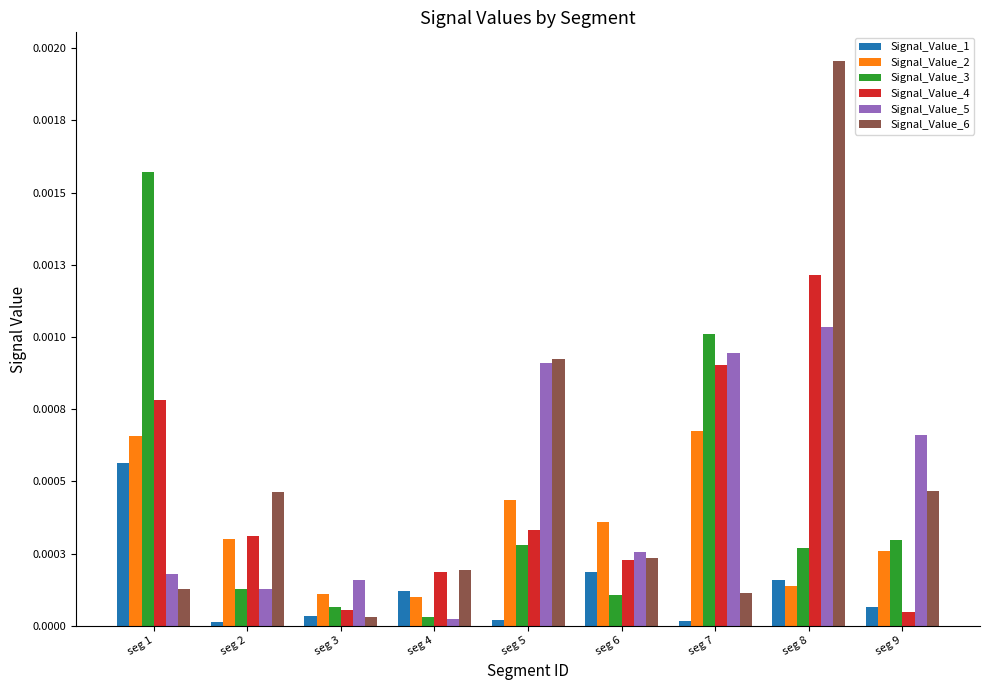

Are the bars horizontal?

No